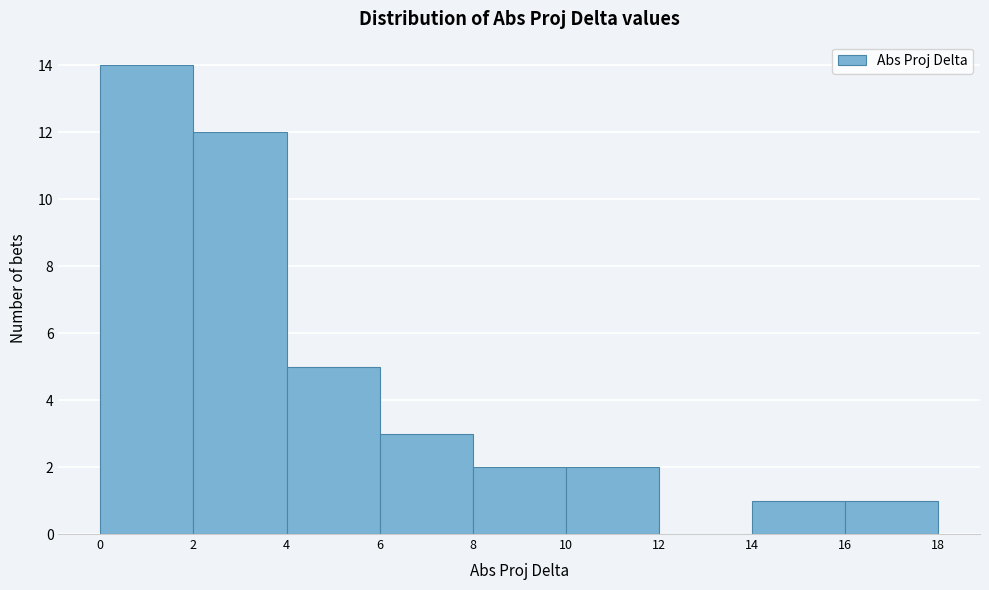

Reading left to right, transcribe this chart: for each bar, give the range it covers on the x-axis and its height. The values are not printed on the chart, so give them approximately, as read against the axis.

0 to 2: 14
2 to 4: 12
4 to 6: 5
6 to 8: 3
8 to 10: 2
10 to 12: 2
12 to 14: 0
14 to 16: 1
16 to 18: 1